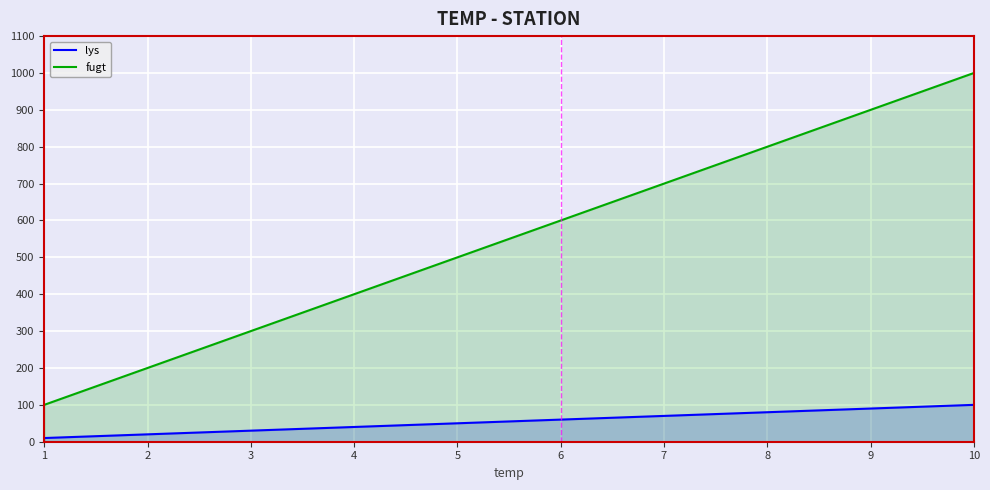

Between 9 and 4, which is larger?

9